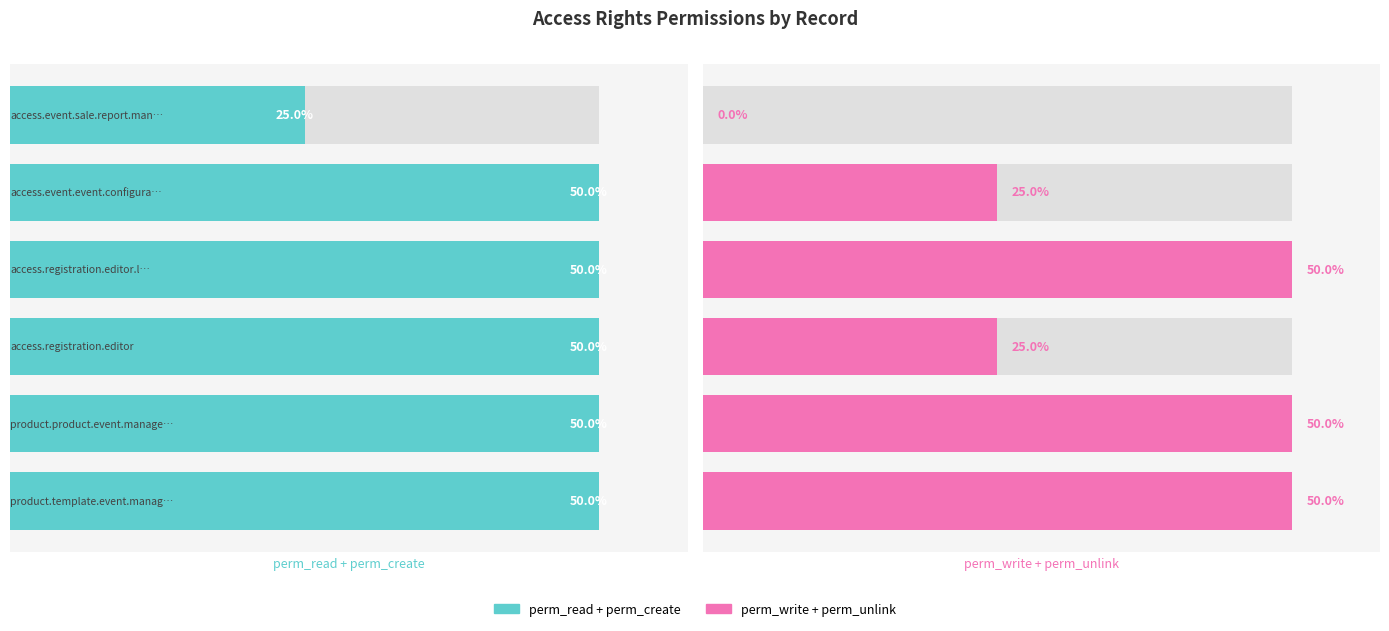

What is the total value across all series at 2?

3